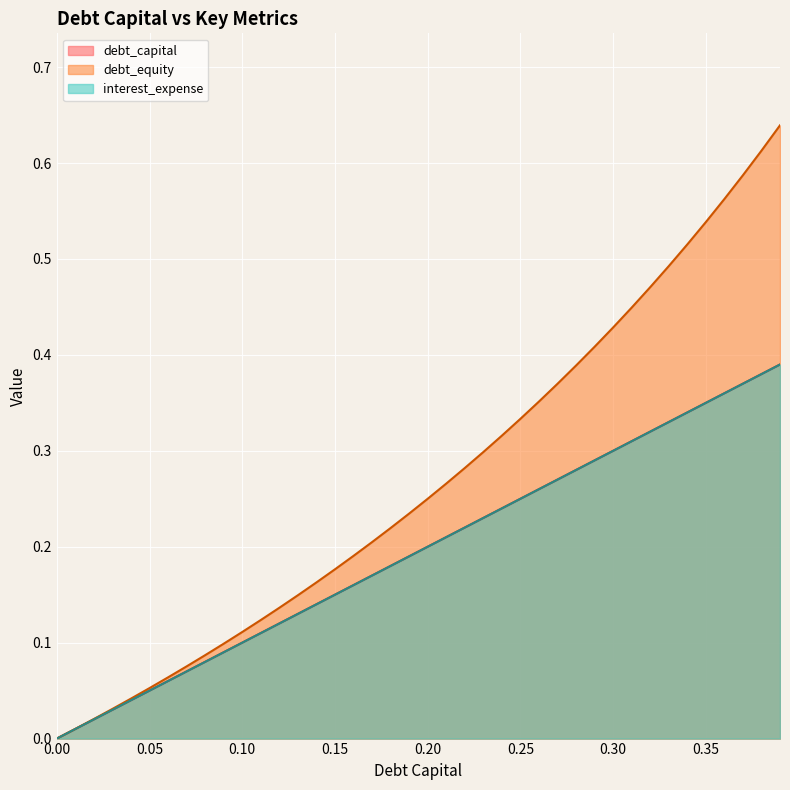

After their last crossing, which series has the higher values: interest_expense or debt_capital?

debt_capital